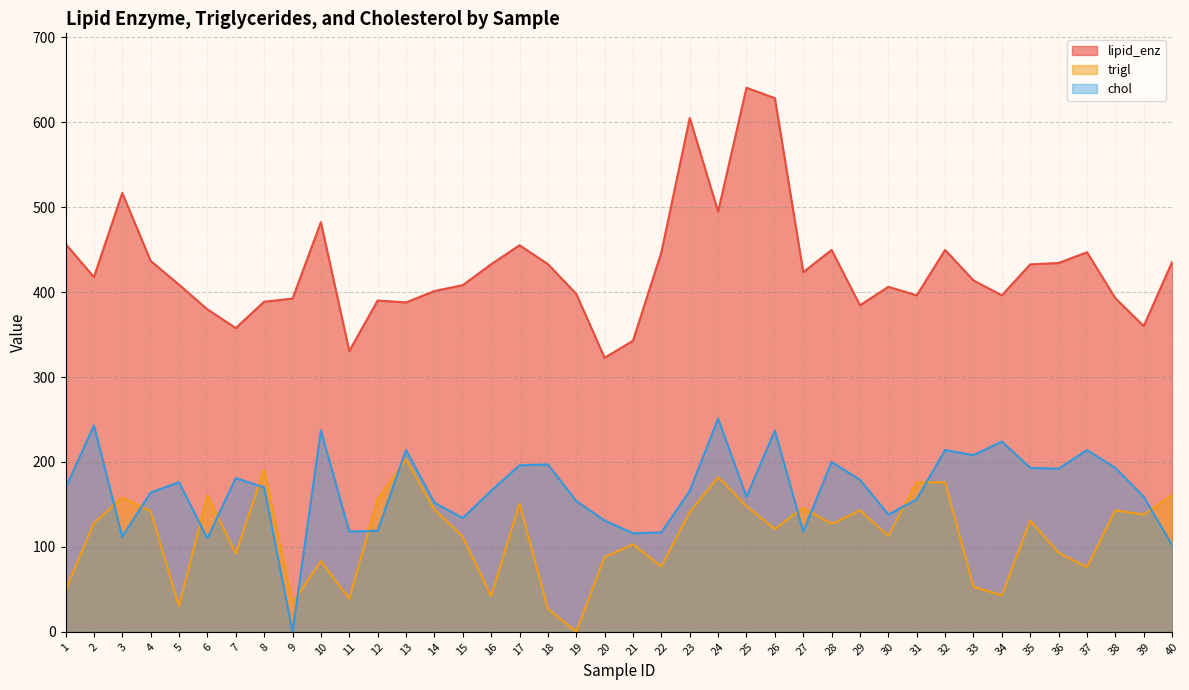

What is the spread (max minus min) of values at 37?

370.9